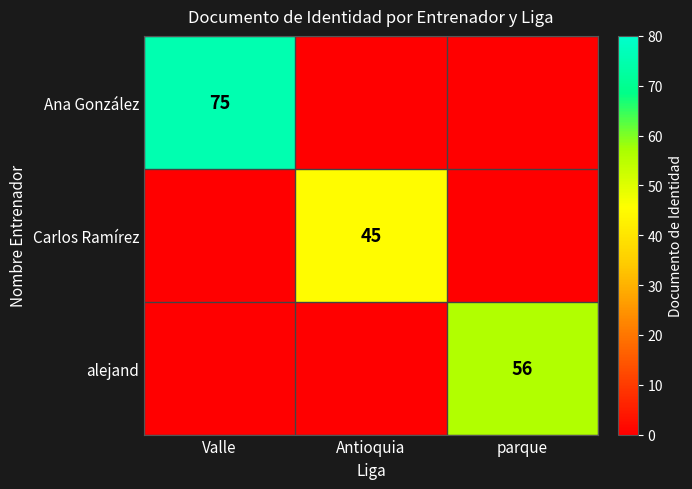

Is it true that Carlos Ramírez equals 45 at Antioquia?

True